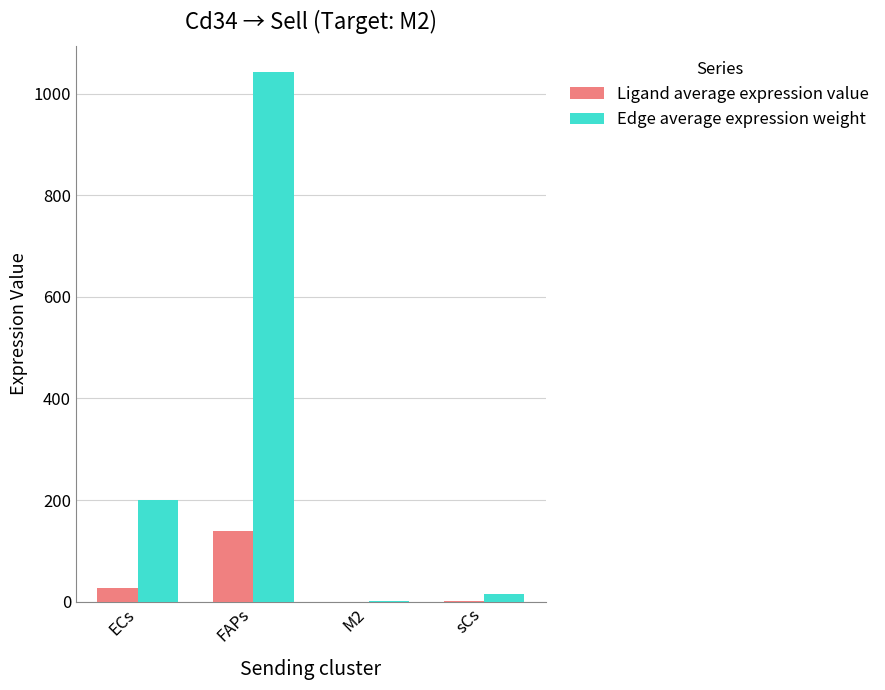

What are all the series names shown in the legend?

Ligand average expression value, Edge average expression weight